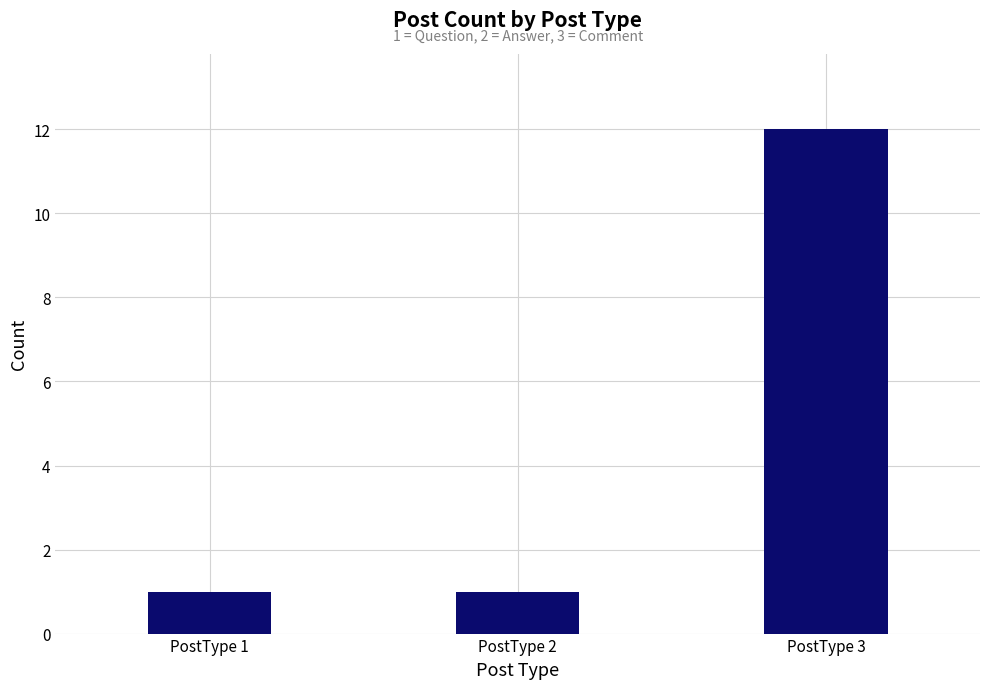

How many categories are shown in the chart?

3